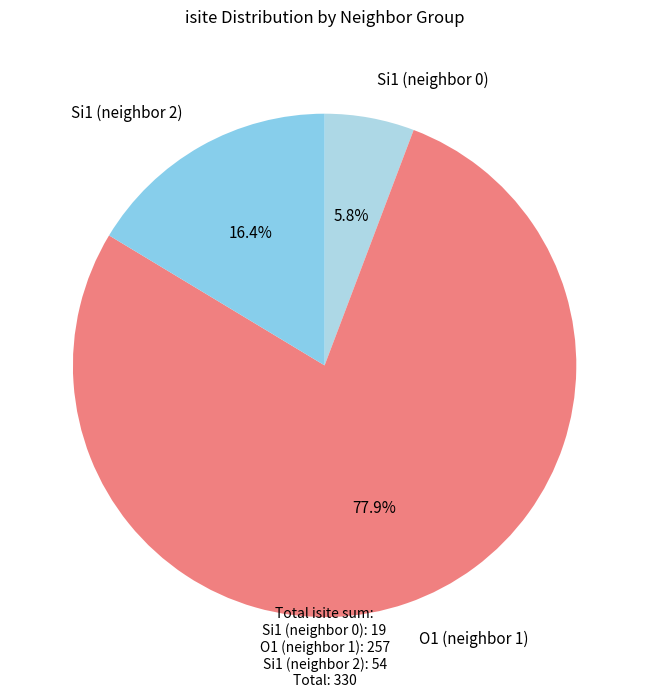

Combined, what portion of the pie is O1 (neighbor 1) and Si1 (neighbor 2)?

94.2%